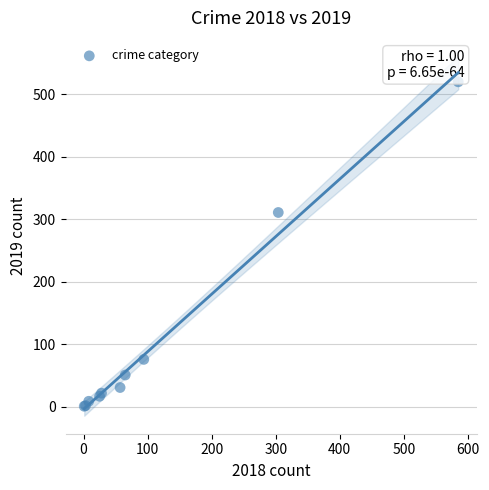

What Y value in the scatter plot is closest to 260?

311